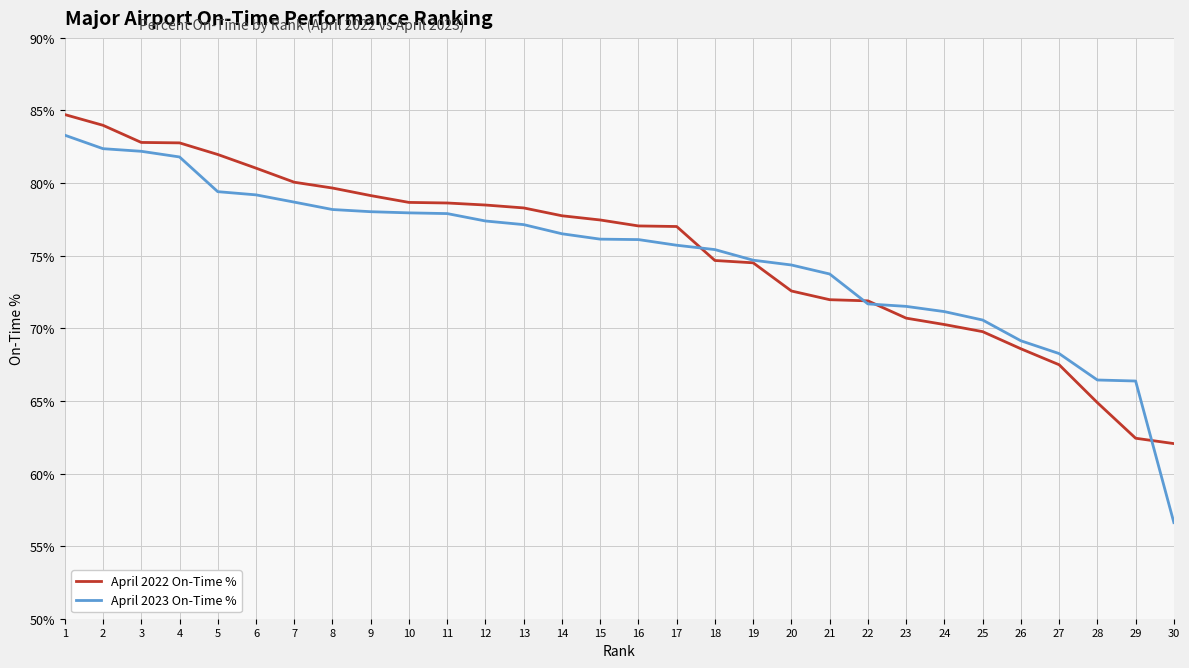

What is the minimum value shown in the chart?

56.6